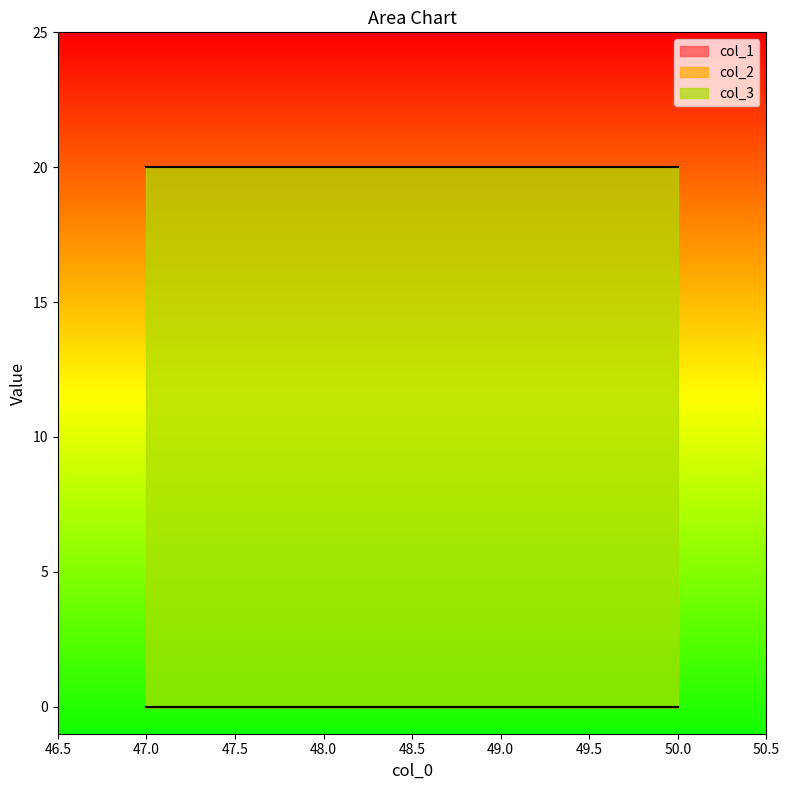

Which has a higher value, 49 or 47?

49